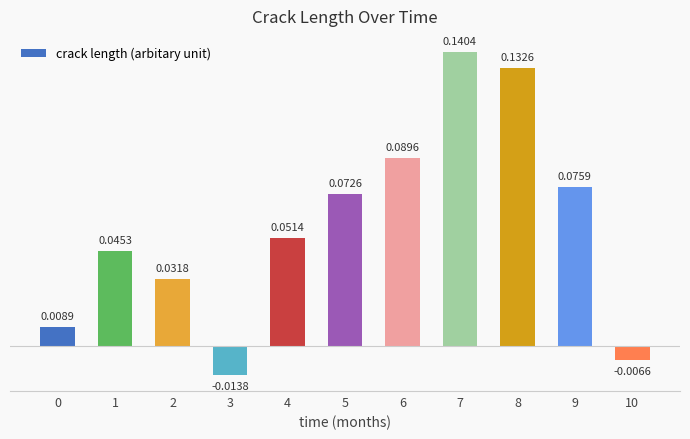

What is the sum of all values?

0.6